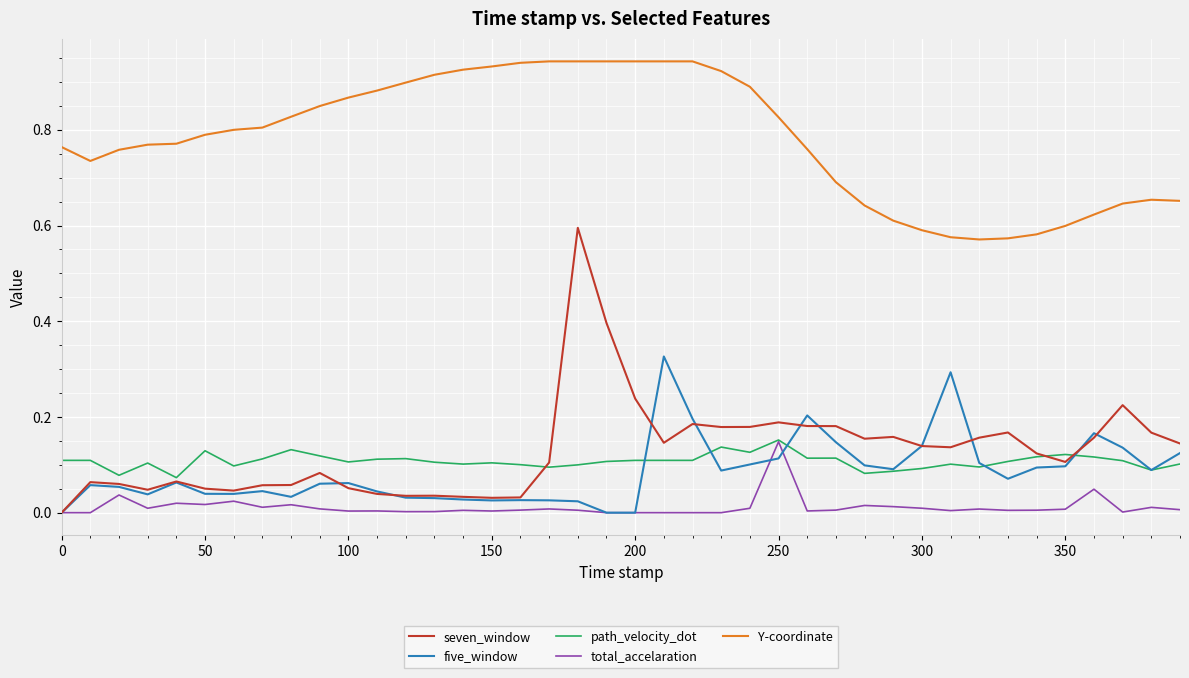

What are all the series names shown in the legend?

seven_window, five_window, path_velocity_dot, total_accelaration, Y-coordinate